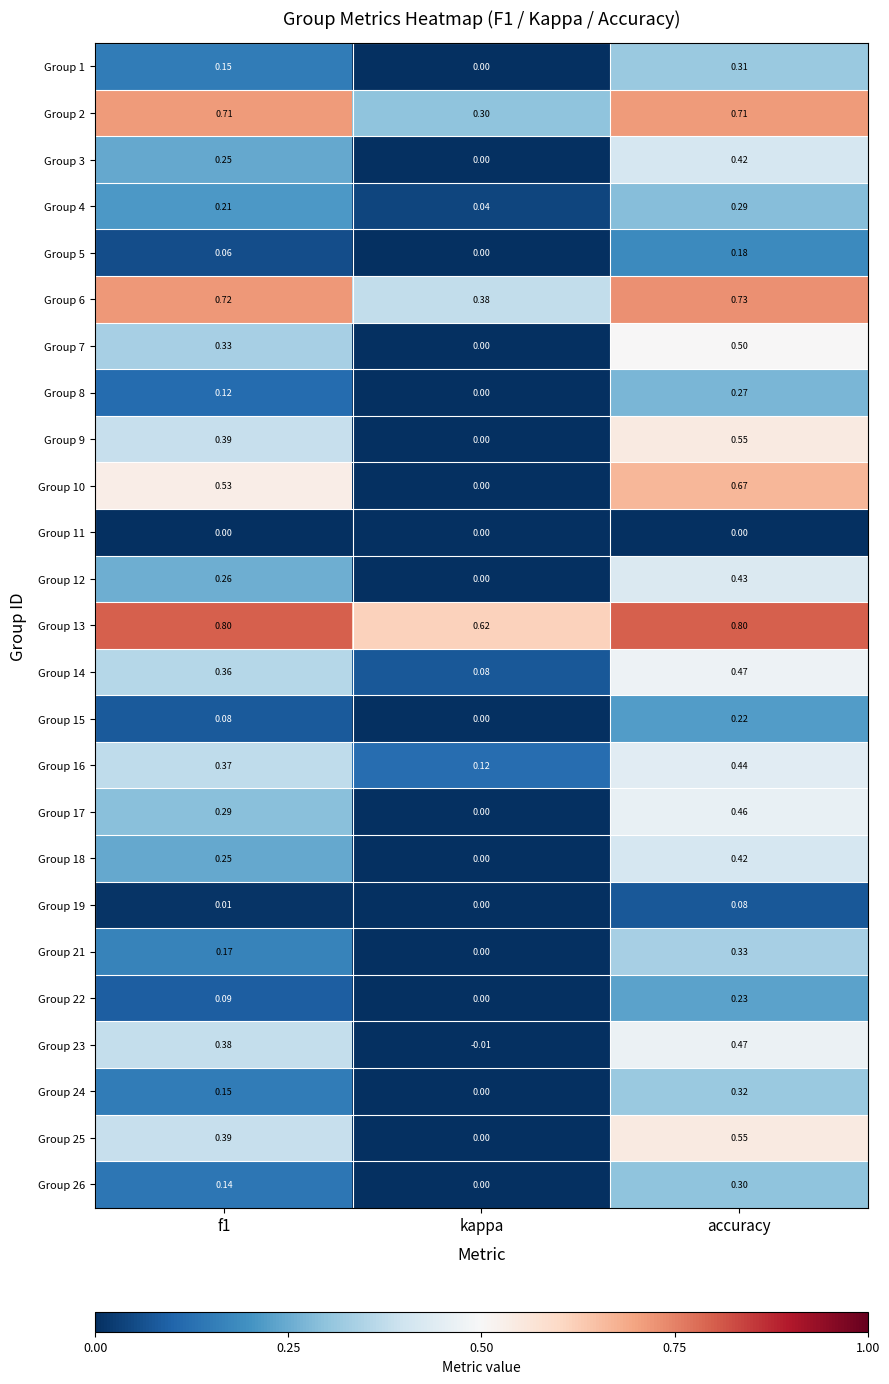

Which category has the highest value in the Group 10 series?

accuracy